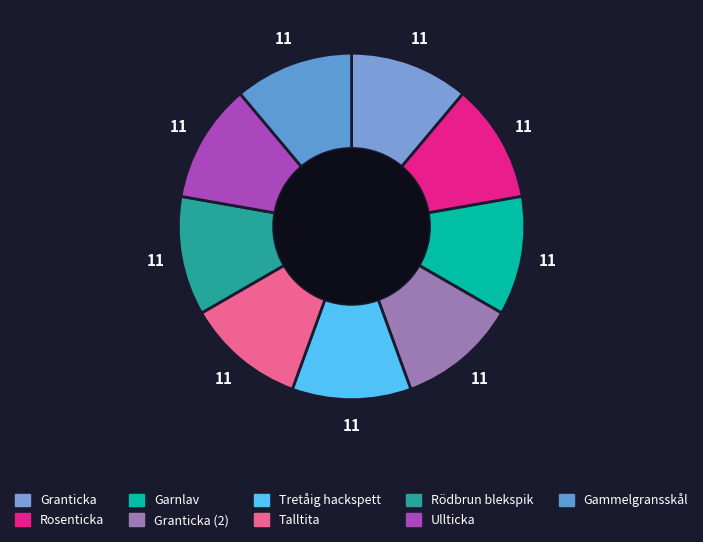

To the nearest percent, what is the combined percentage of Rosenticka and Granticka (2)?

22%